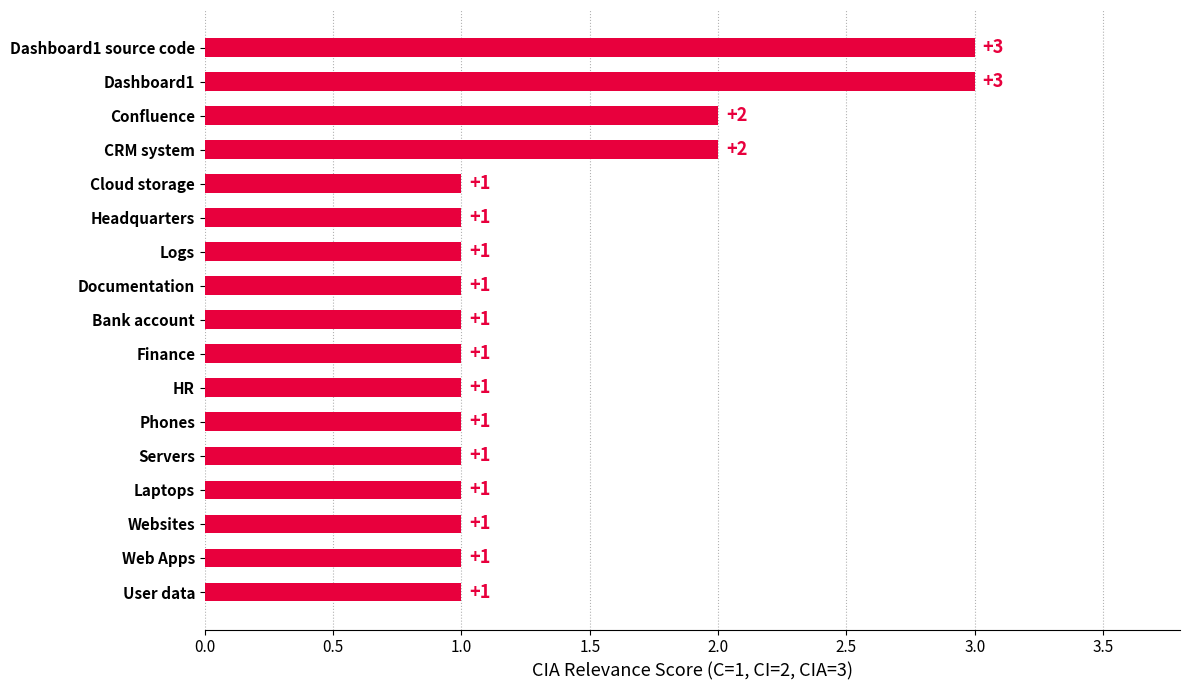

What is the sum of the values at Confluence and Logs?

3